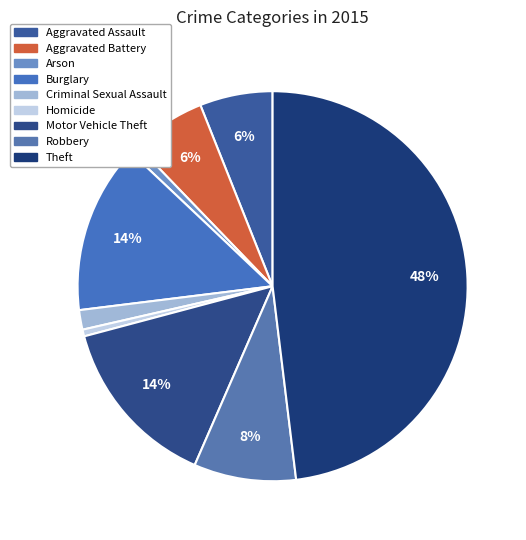

To the nearest percent, what percentage of the pie is Aggravated Assault?

6%